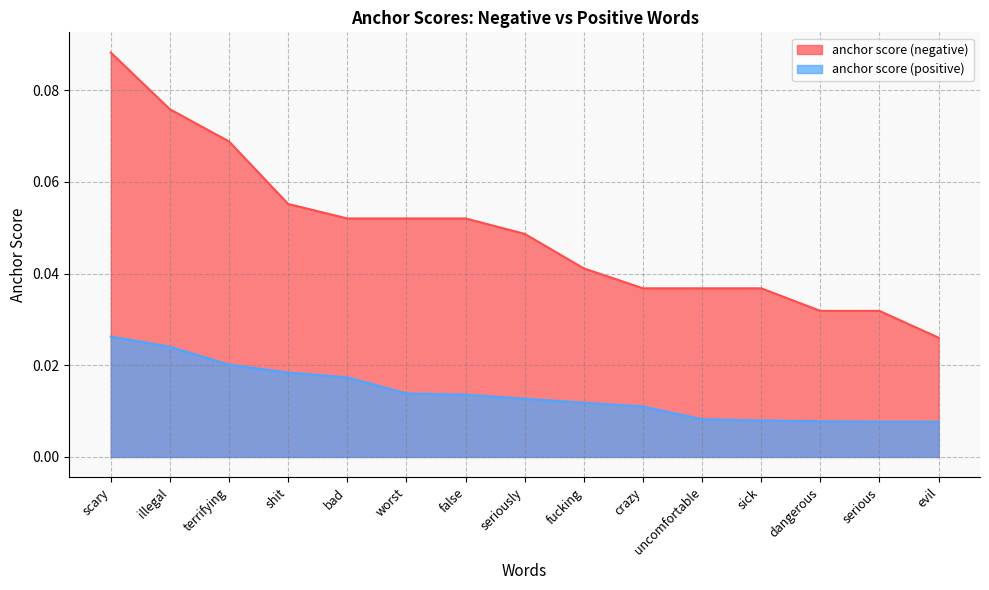

True or false: anchor score (positive) has more than 2 points higher than both neighbors.

False